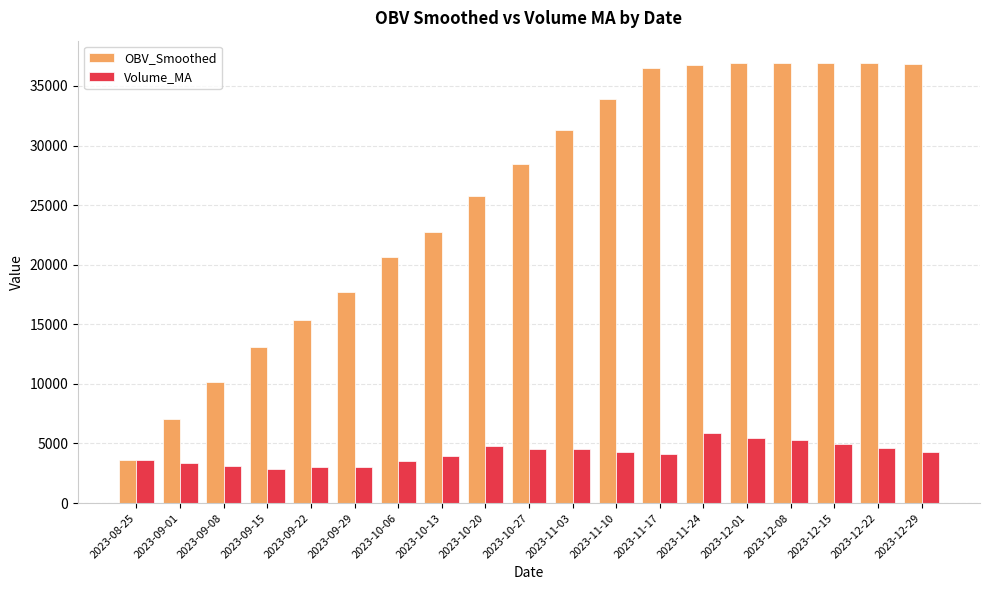

Between 2023-09-29 and 2023-10-06, which series saw the biggest shift?

OBV_Smoothed